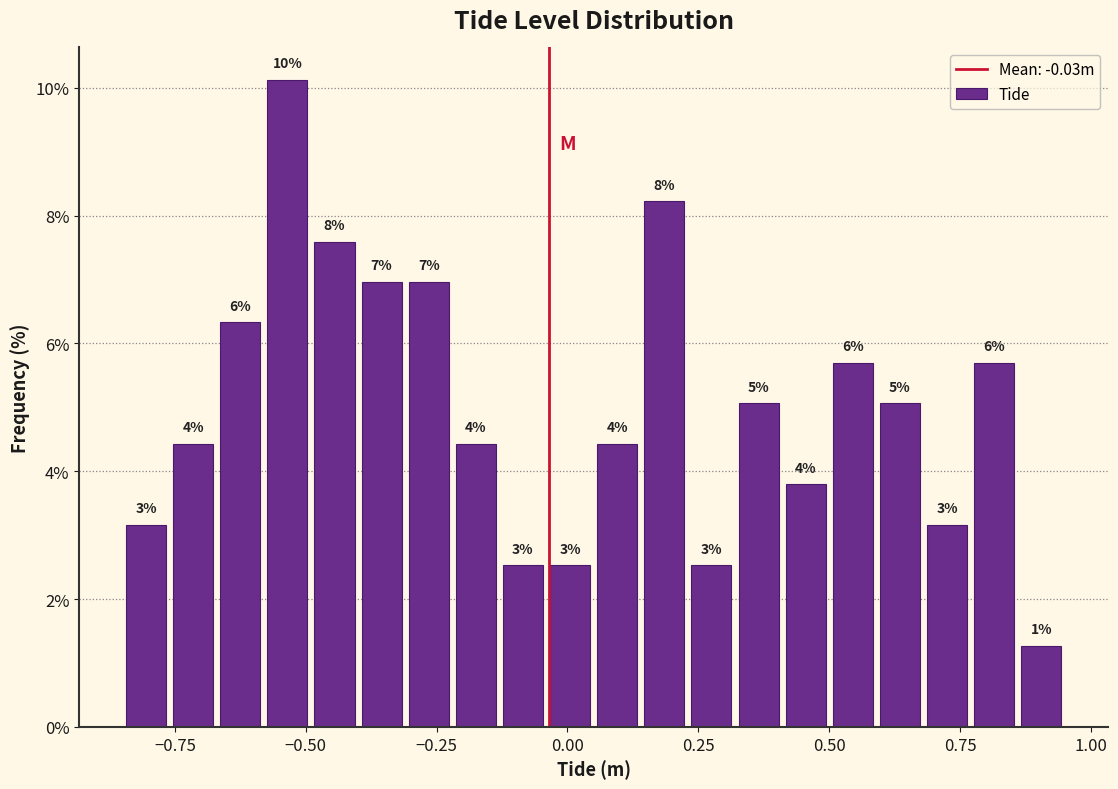

Read against the x-axis, roughly where is the centre of the tallest bar?

-0.55